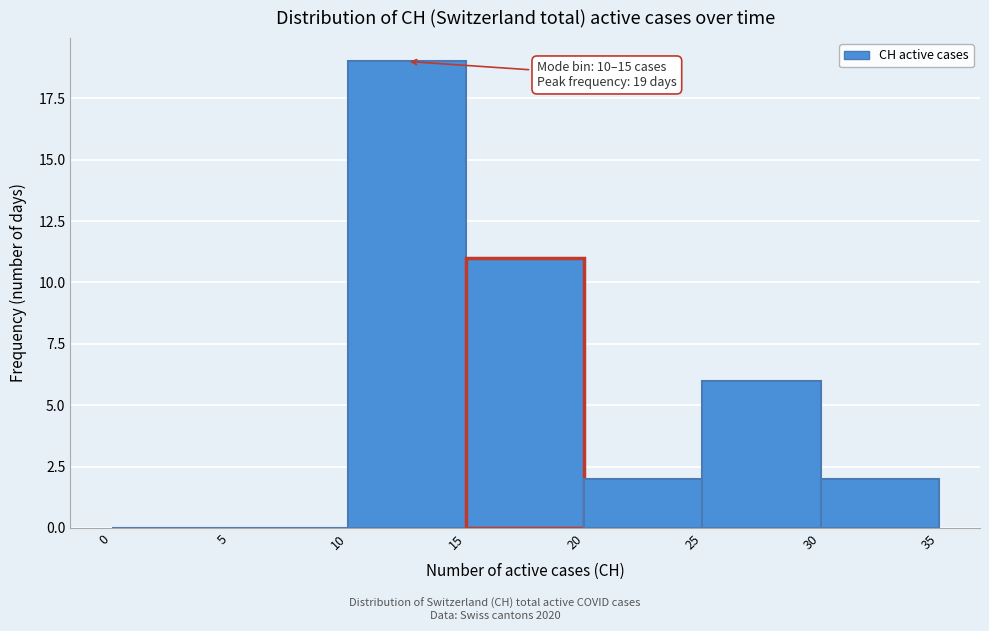

Over which range of the x-axis is the bar tallest?

10 to 15